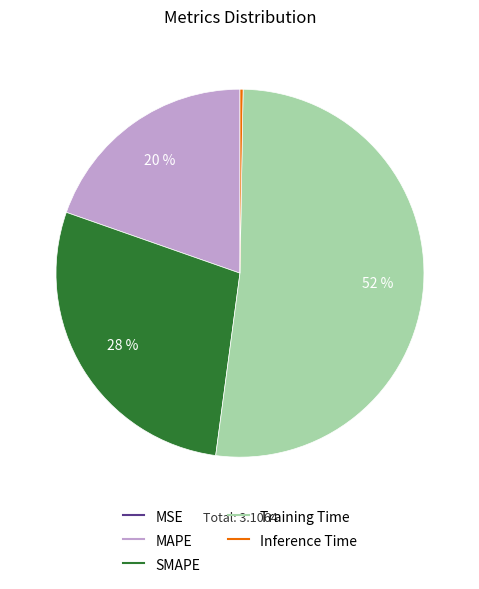

What percentage is the MAPE slice, to the nearest percent?

20%